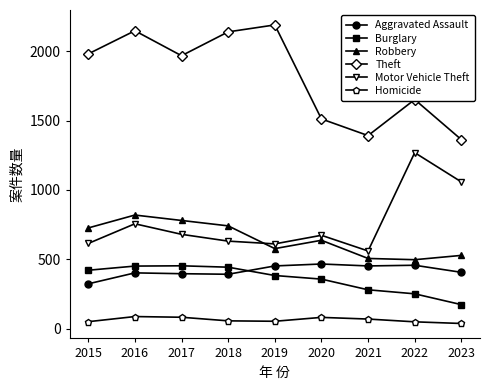

The Motor Vehicle Theft series shows 898 at 2018. True or false?

False